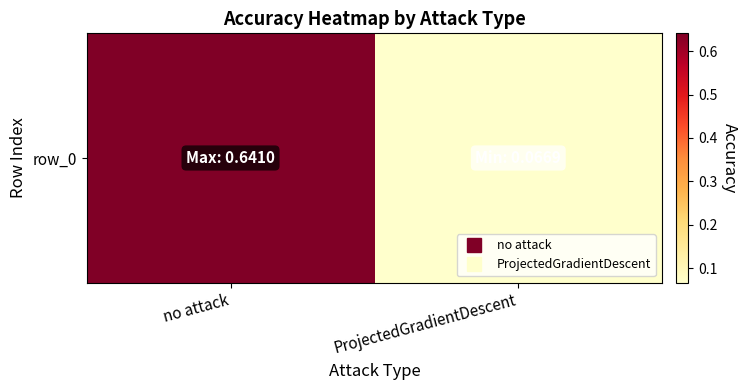

At which category does the chart reach its minimum across all series?

ProjectedGradientDescent